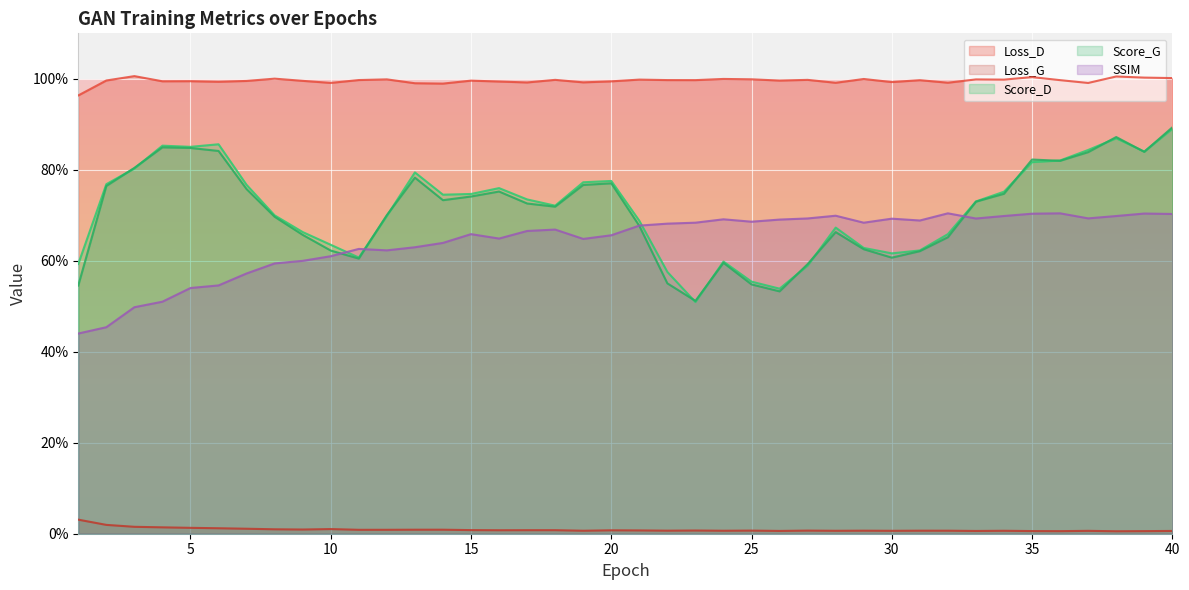

Where is Score_G nearest to the value 0?

23